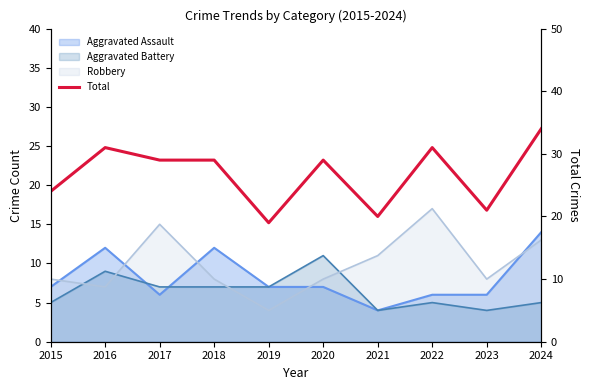

Reading right to left, extract all data points from this chart.

34	21	31	20	29	19	29	29	31	24